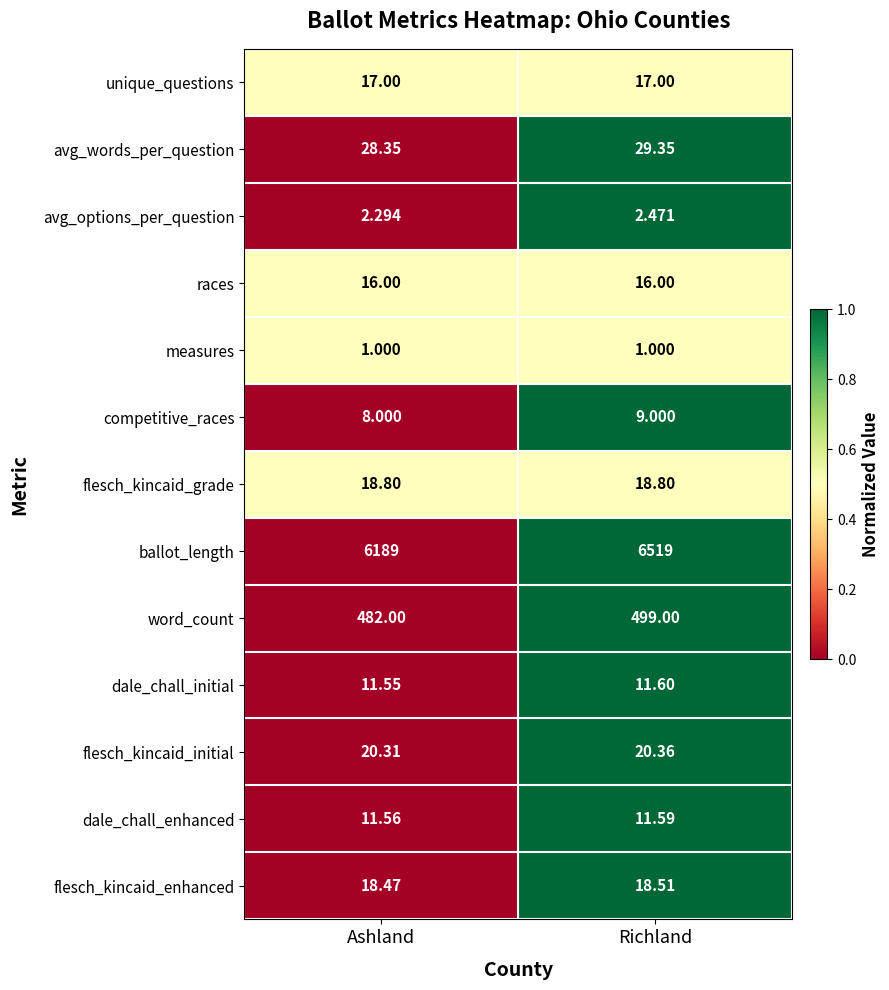

Which series has the widest spread of values?

ballot_length